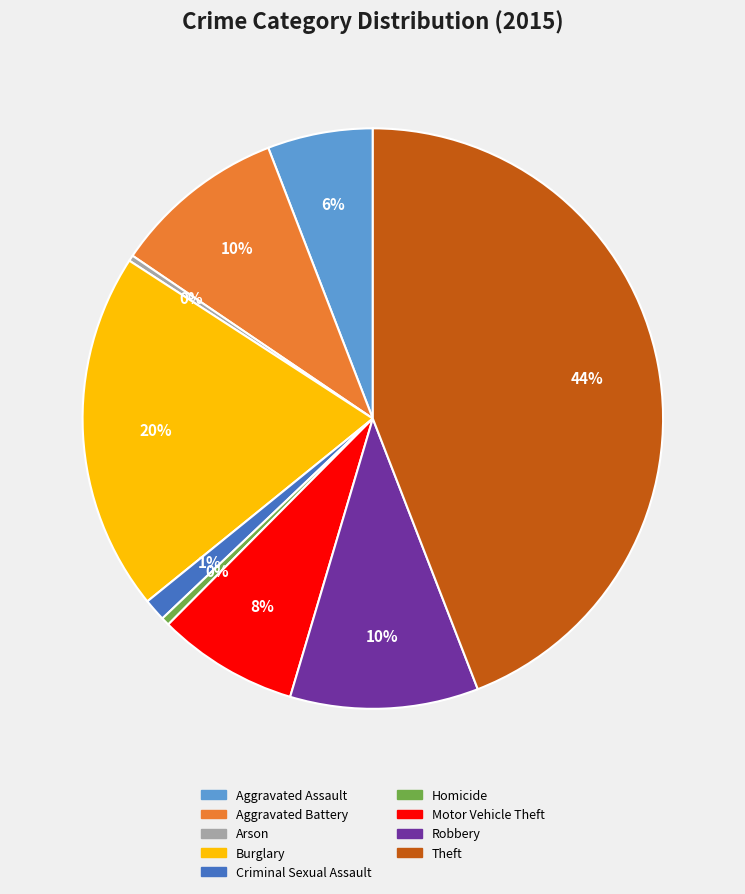

Count the number of slices in the pie.

9